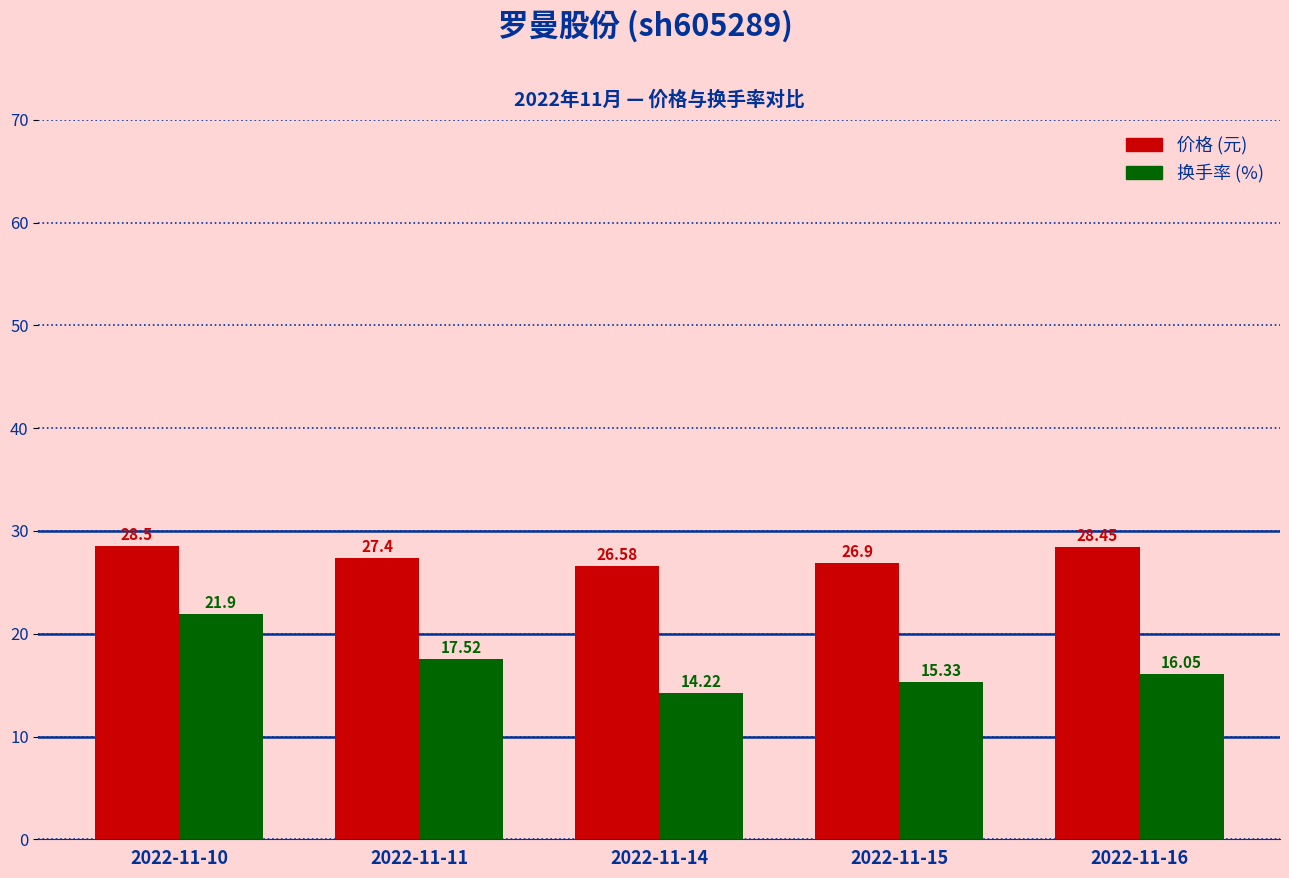

What is the spread (max minus min) of values at 2022-11-14?

12.4